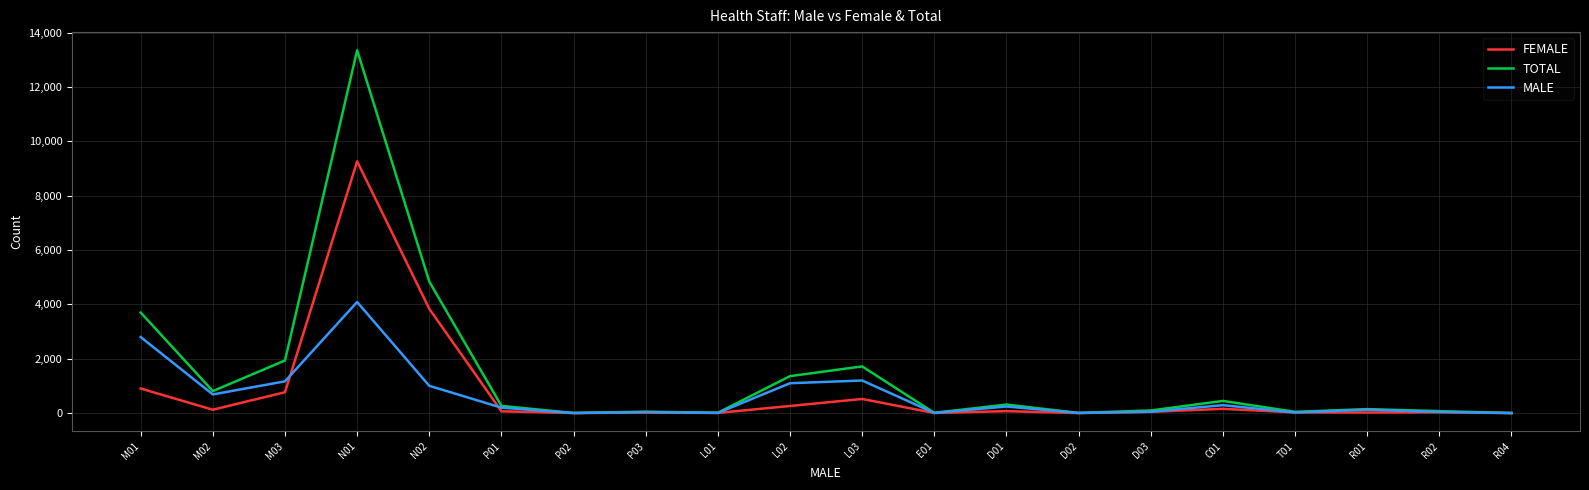

Does the chart have visible grid lines?

Yes